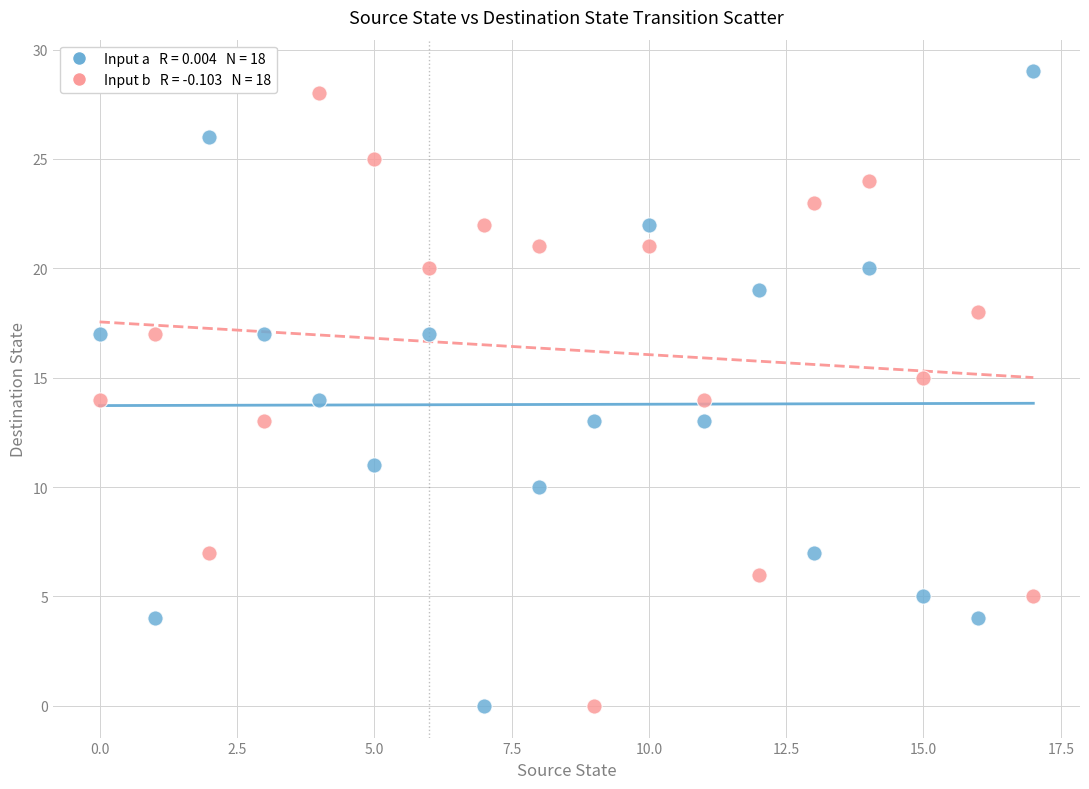

Across all data points, what is the range of Y values (max minus min)?

29